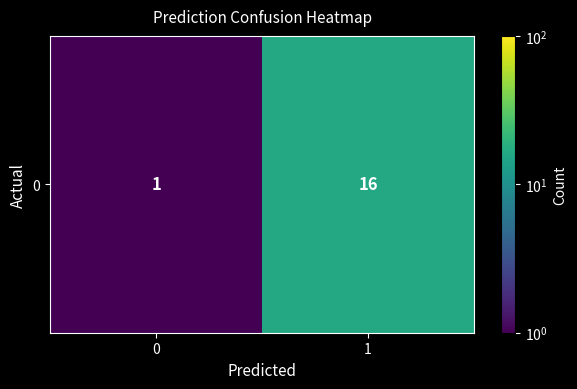

Rank the categories by value from lowest to highest.

0, 1